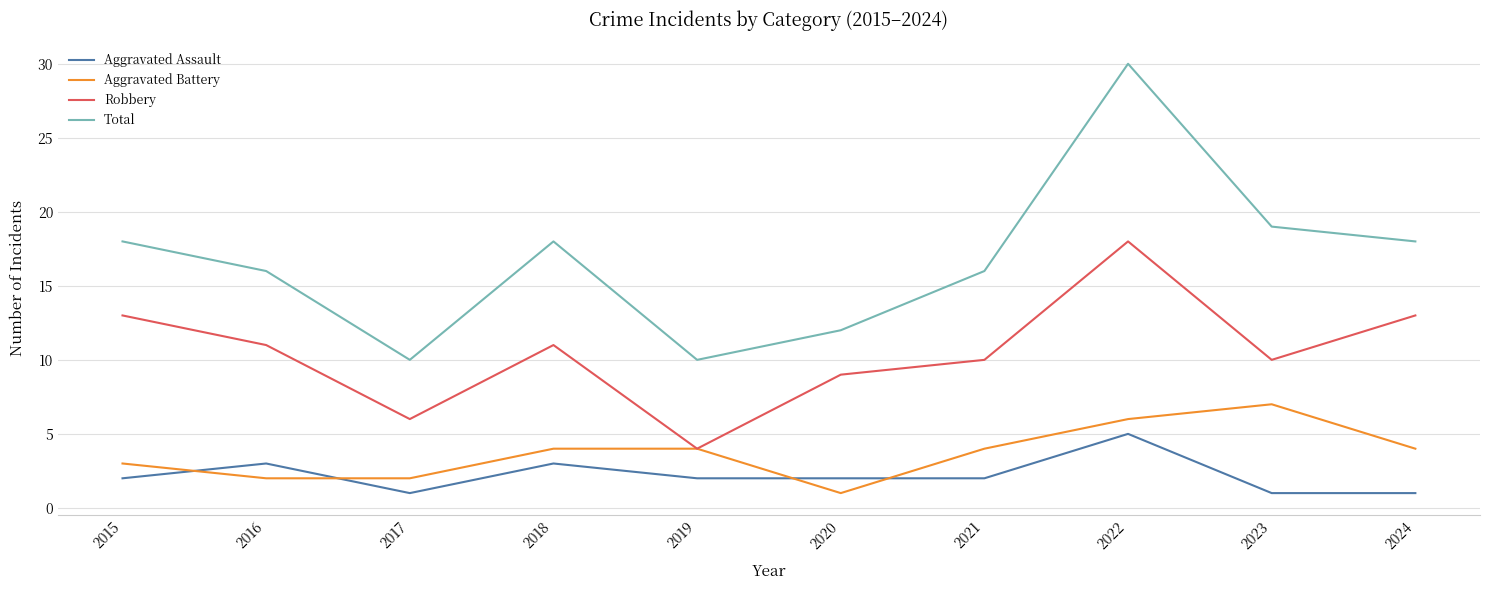

Reading left to right, what are all the values shown in this chart?

Aggravated Assault: 2	3	1	3	2	2	2	5	1	1
Aggravated Battery: 3	2	2	4	4	1	4	6	7	4
Robbery: 13	11	6	11	4	9	10	18	10	13
Total: 18	16	10	18	10	12	16	30	19	18